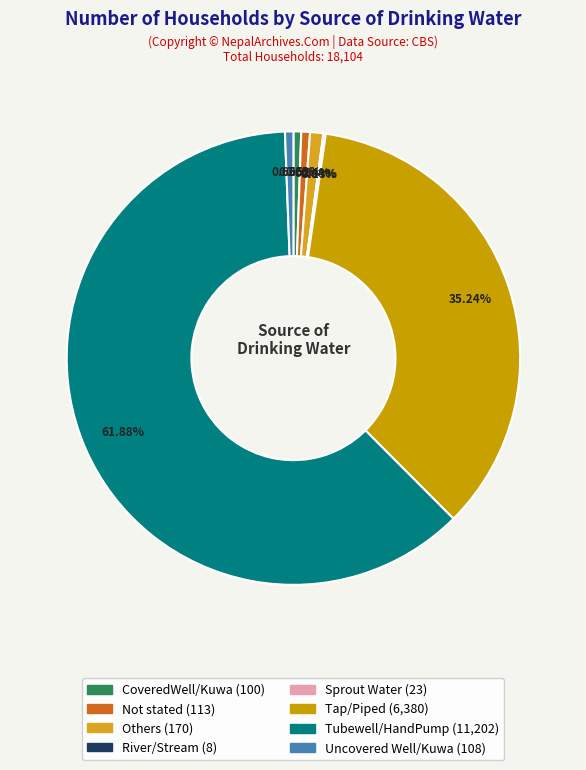

Rank the categories by value from highest to lowest.

Tubewell/HandPump, Tap/Piped, Others, Not stated, Uncovered Well/Kuwa, CoveredWell/Kuwa, Sprout Water, River/Stream